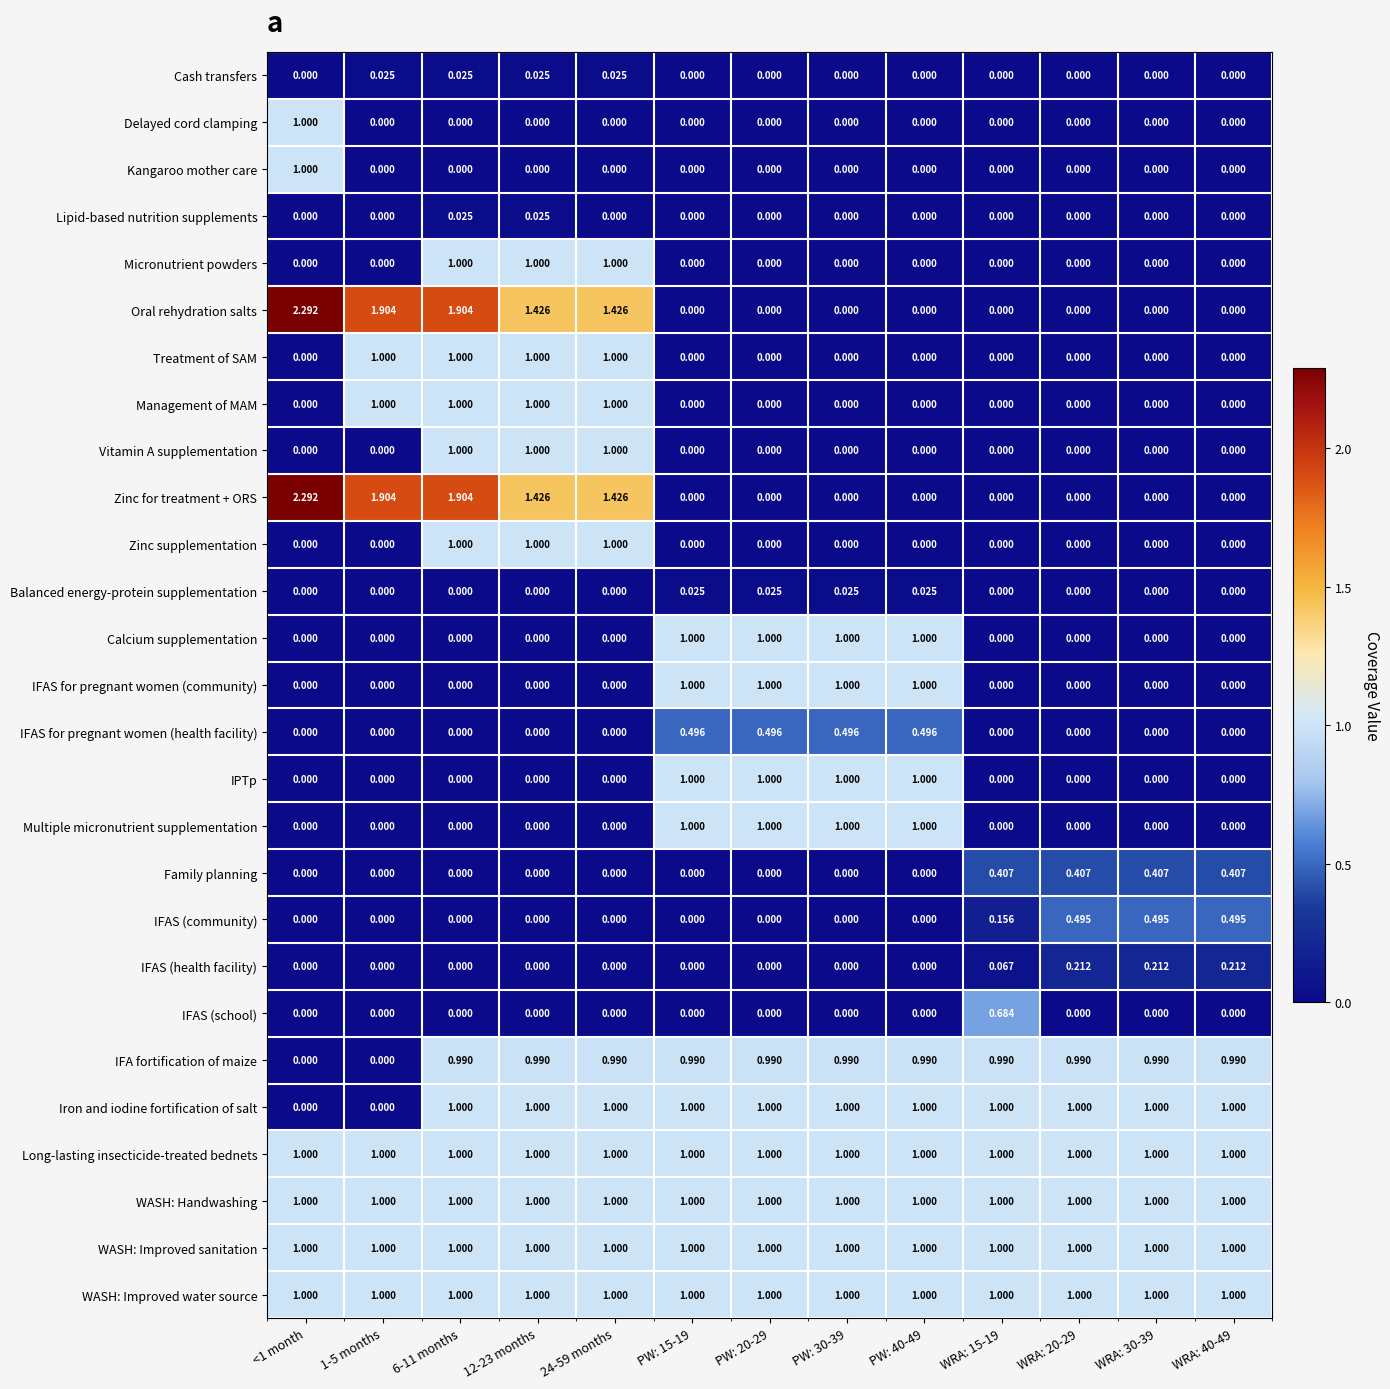

Is the value of Long-lasting insecticide-treated bednets at WRA: 20-29 greater than the value of IFAS for pregnant women (health facility) at 24-59 months?

Yes